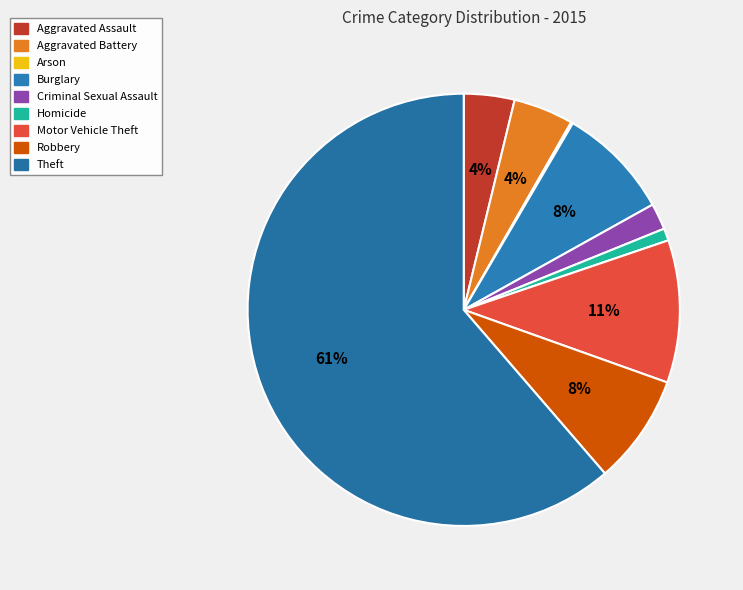

To the nearest percent, what is the average slice percentage?

11%